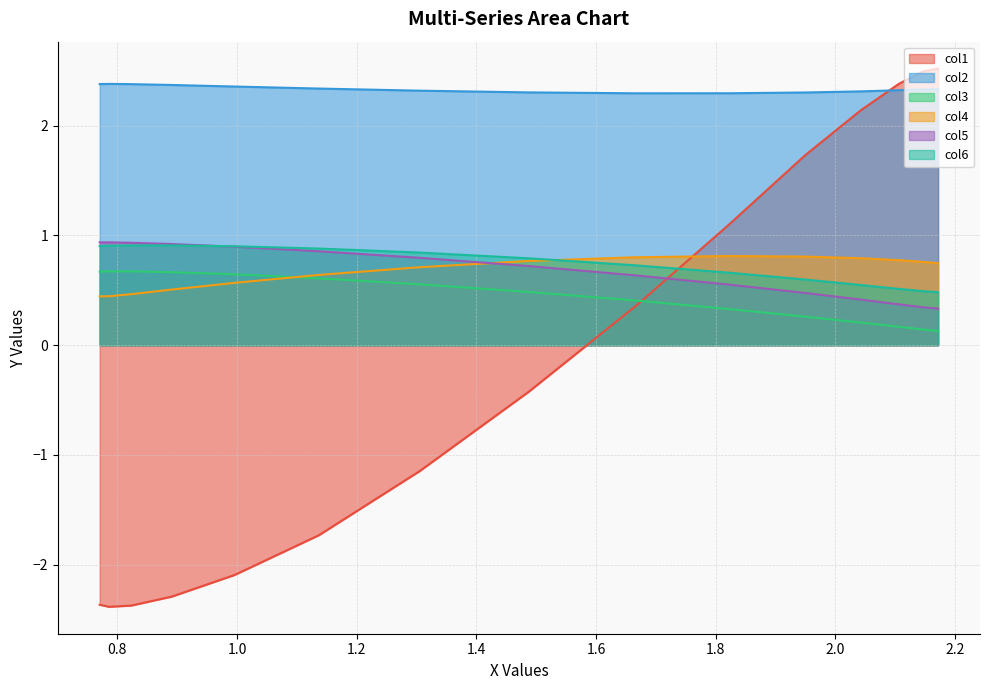

Which series has the widest spread of values?

col1